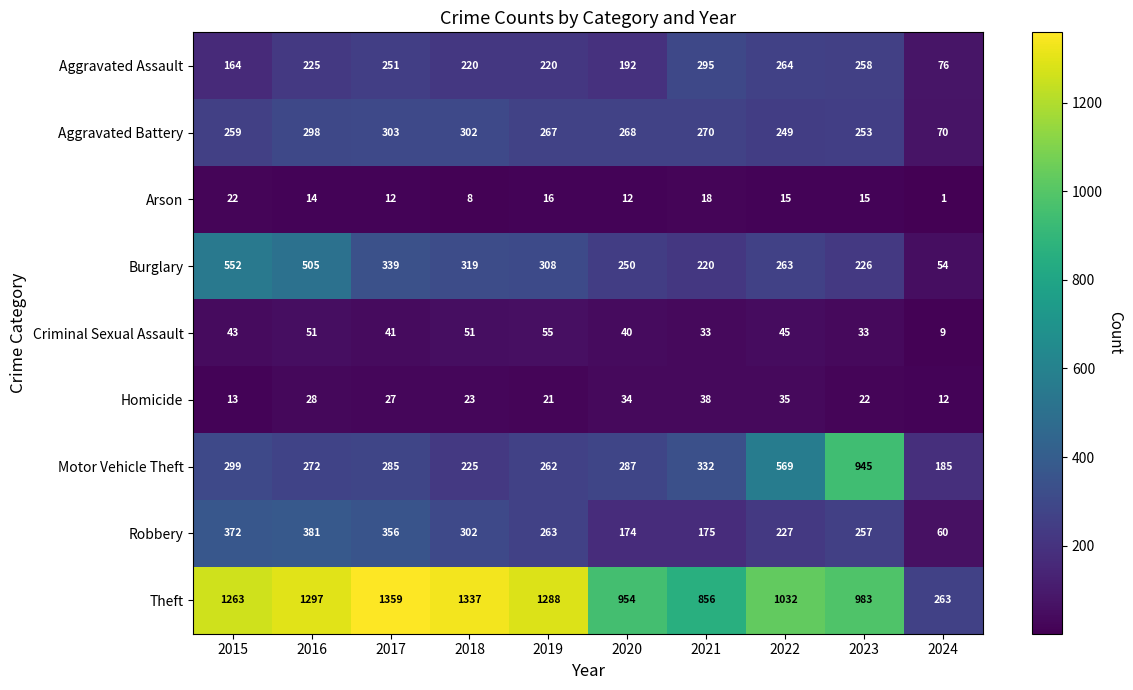

What is the total value across all series at 2018?

2787